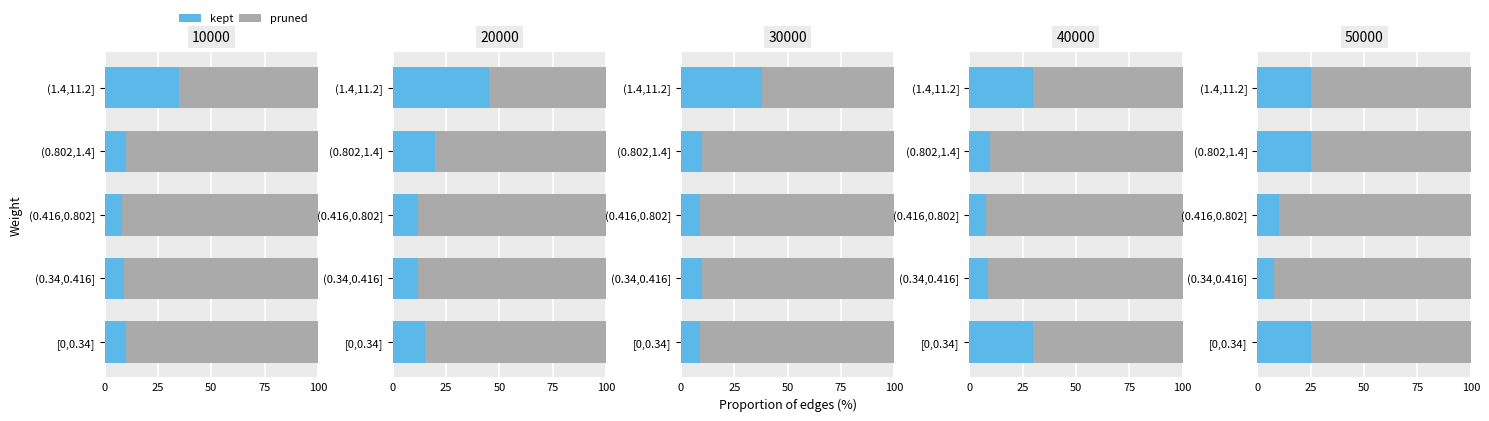

Which series changed the most between (0.802,1.4] and [0,0.34]?

pruned